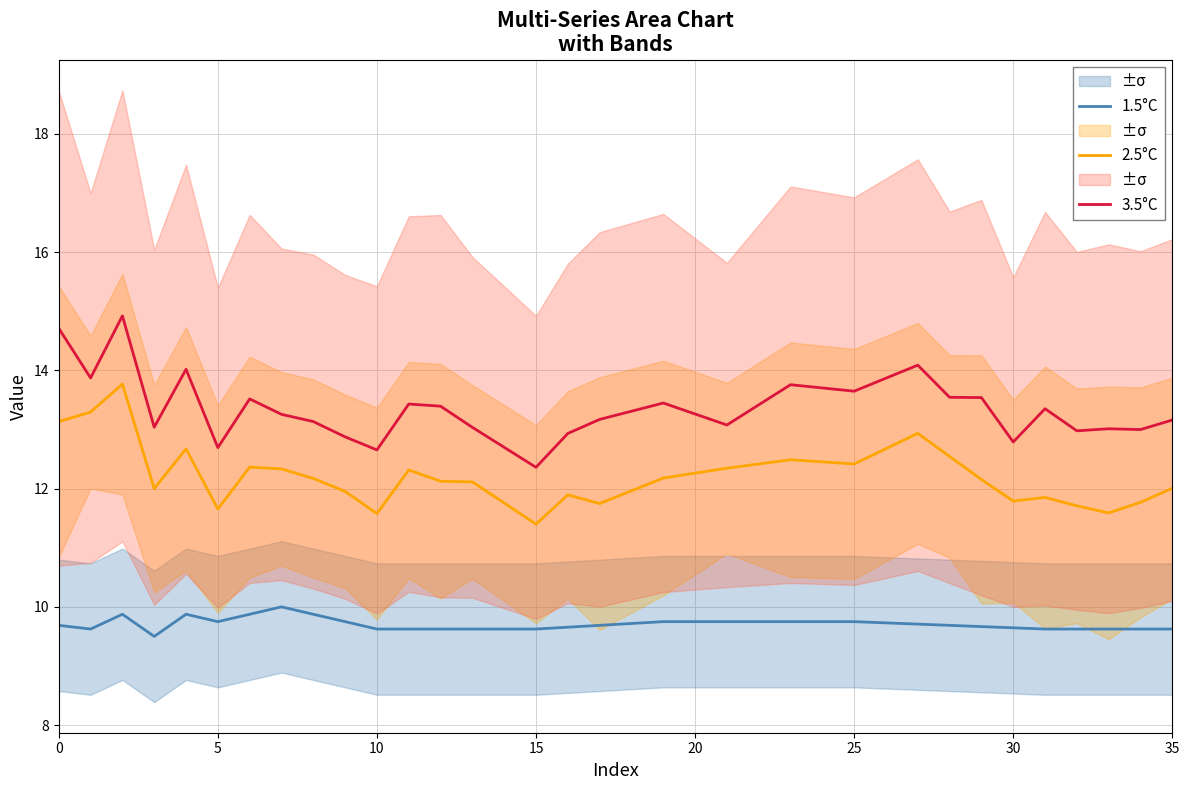

True or false: 3.5°C and 1.5°C cross at least once.

False